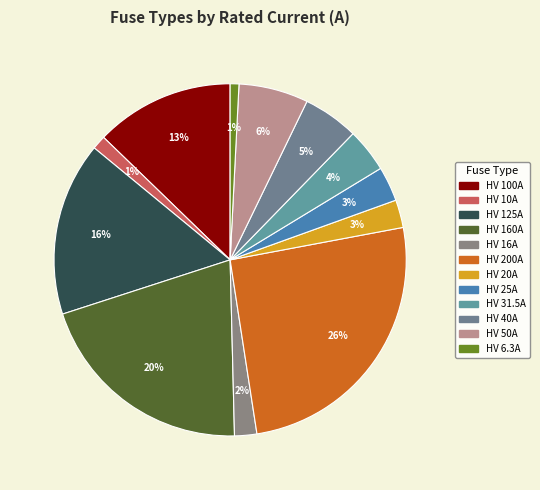

Is HV 40A the majority of the pie?

No